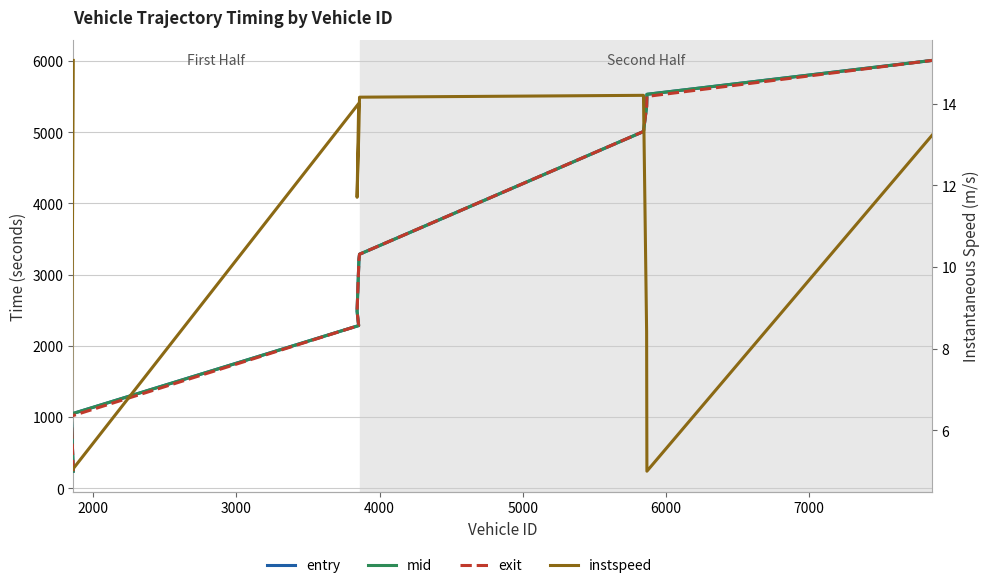

What is the difference between the maximum and minimum values in the exit series?

5768.7